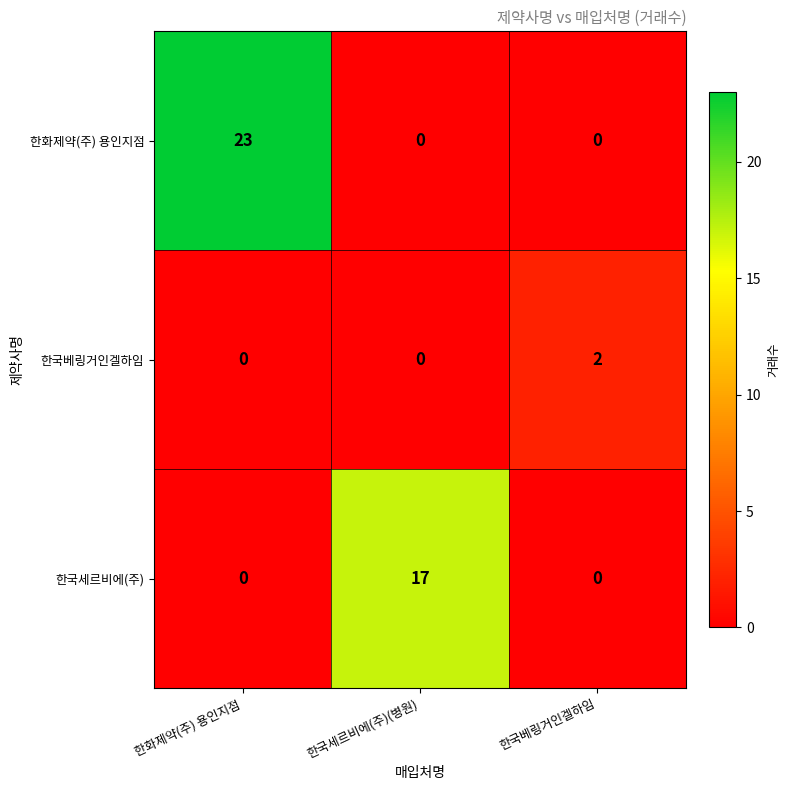

Which label corresponds to the largest value in the chart?

한화제약(주) 용인지점